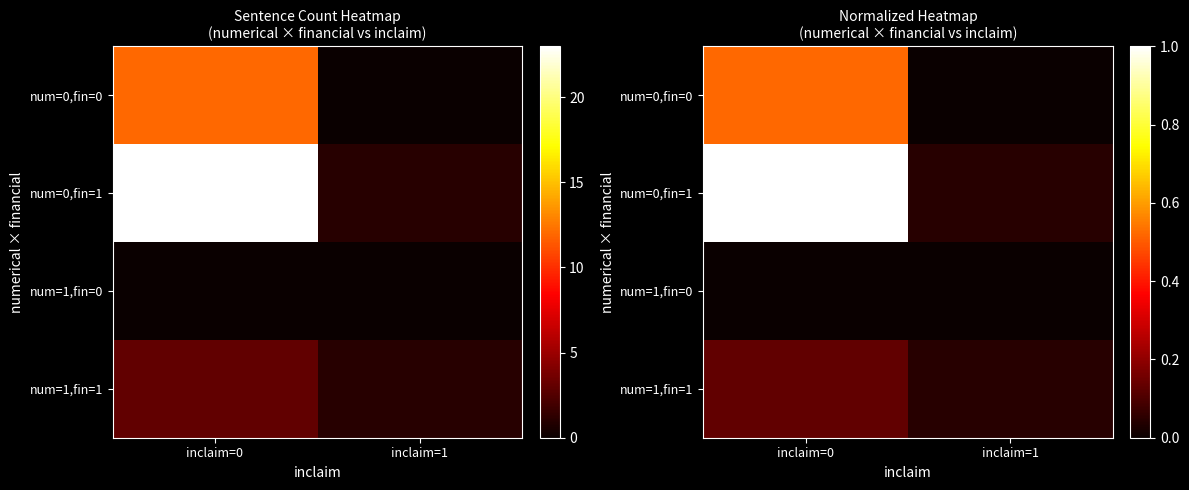

Which label corresponds to the largest value in the chart?

inclaim=0